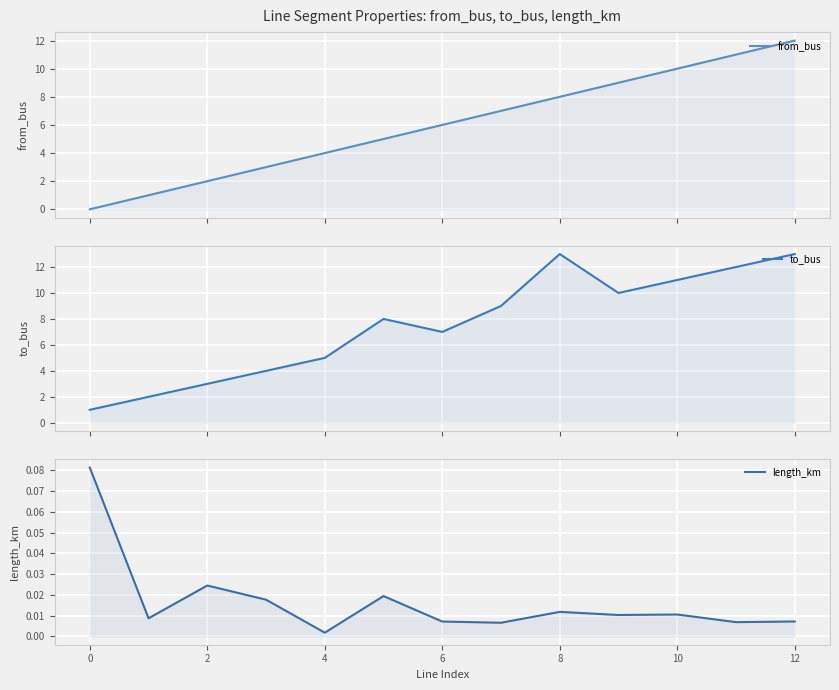

How many intersections are there between from_bus and length_km?

1